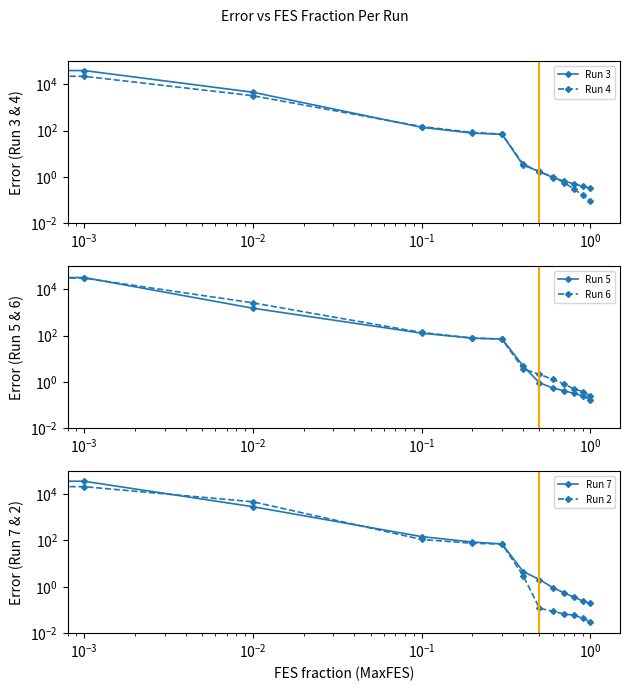

What is the difference between the maximum and second lowest values in the Run 4 series?

26444.8